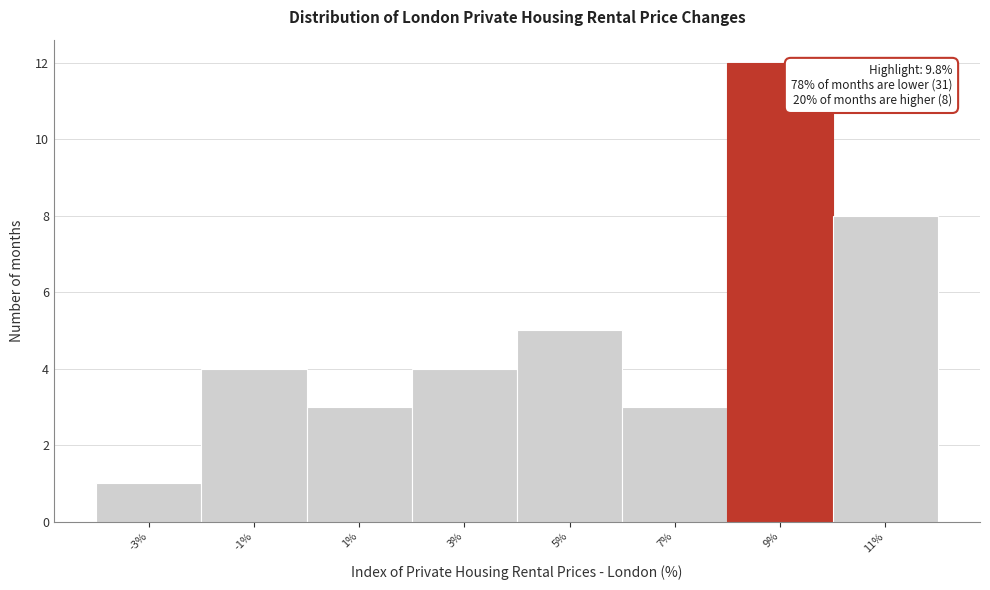

Over which range of the x-axis is the bar tallest?

8 to 10